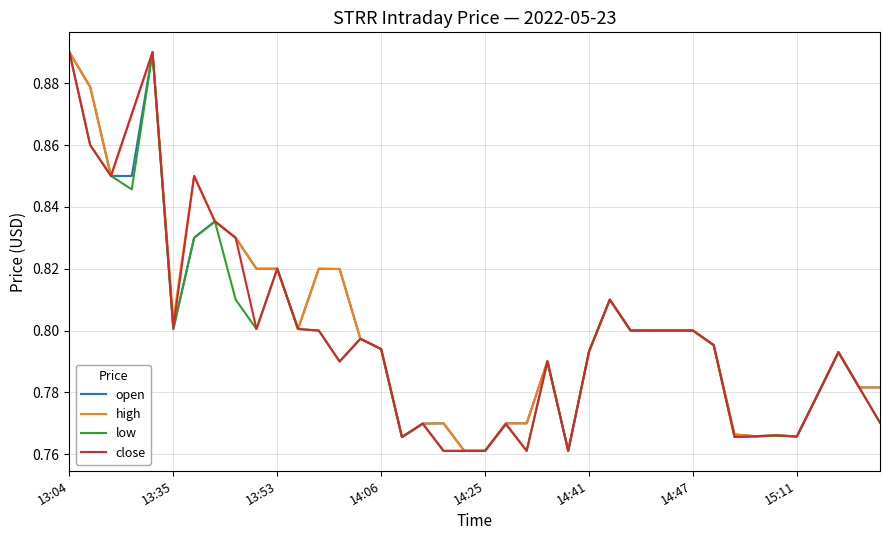

The open series shows 0.8 at 13:35. True or false?

True